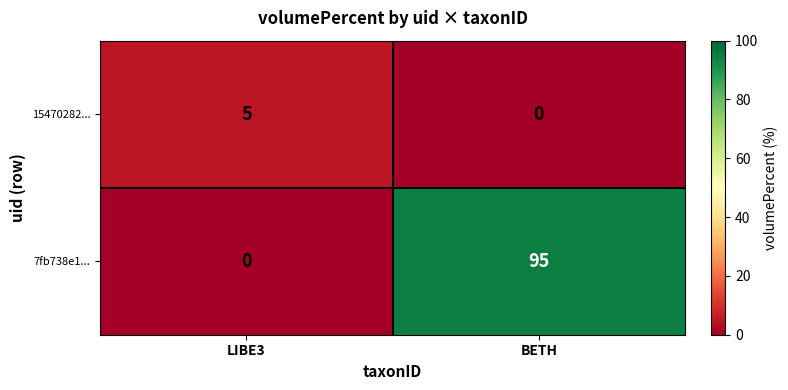

Reading left to right, extract all data points from this chart.

15470282...: LIBE3=5	BETH=0
7fb738e1...: LIBE3=0	BETH=95